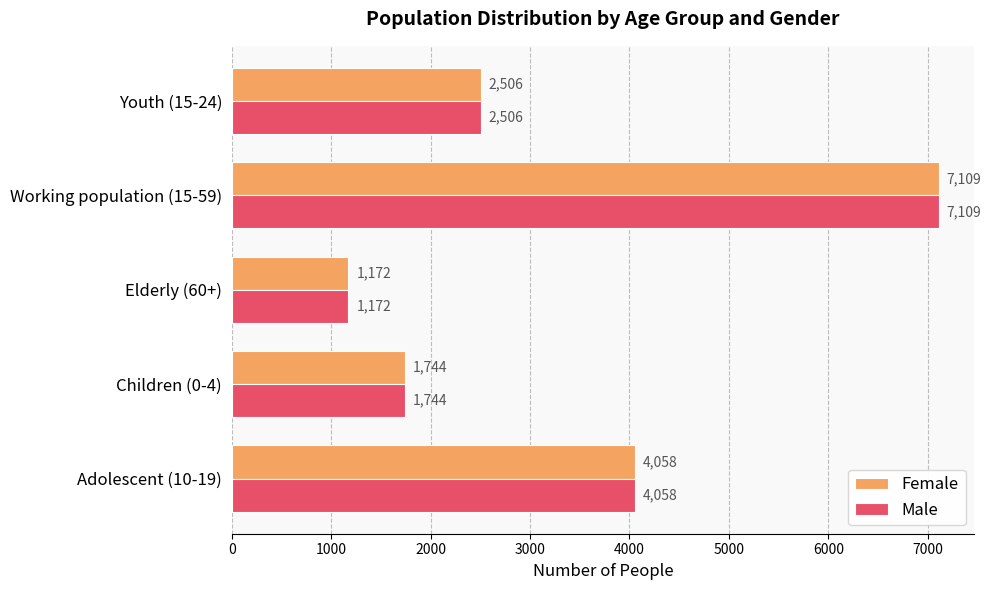

Is it true that Female equals 2339 at Children (0-4)?

False